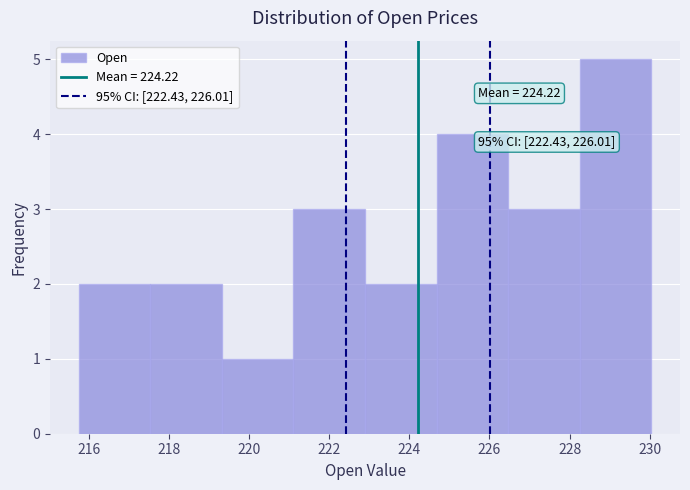

Over which range of the x-axis is the bar tallest?

228.2 to 230.0